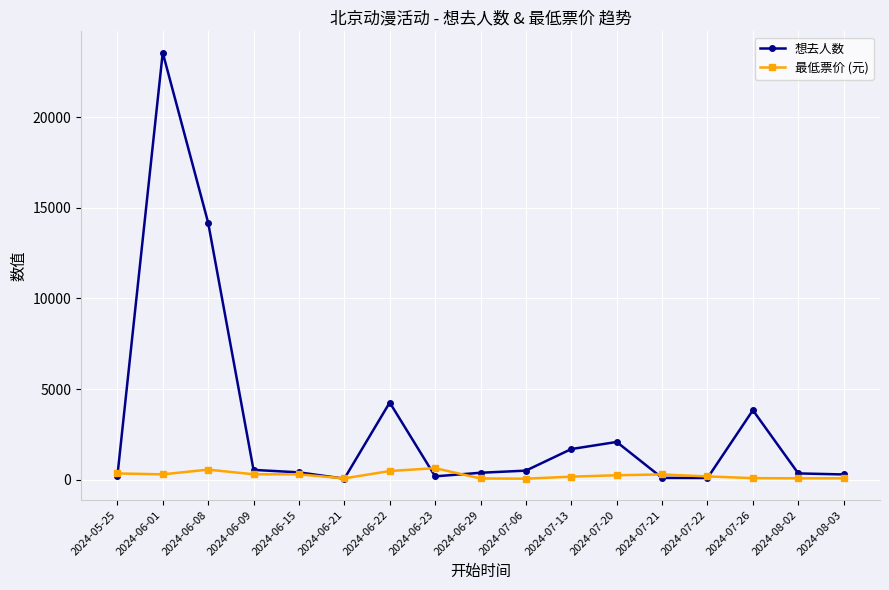

True or false: 最低票价 (元) and 想去人数 intersect in this chart.

True